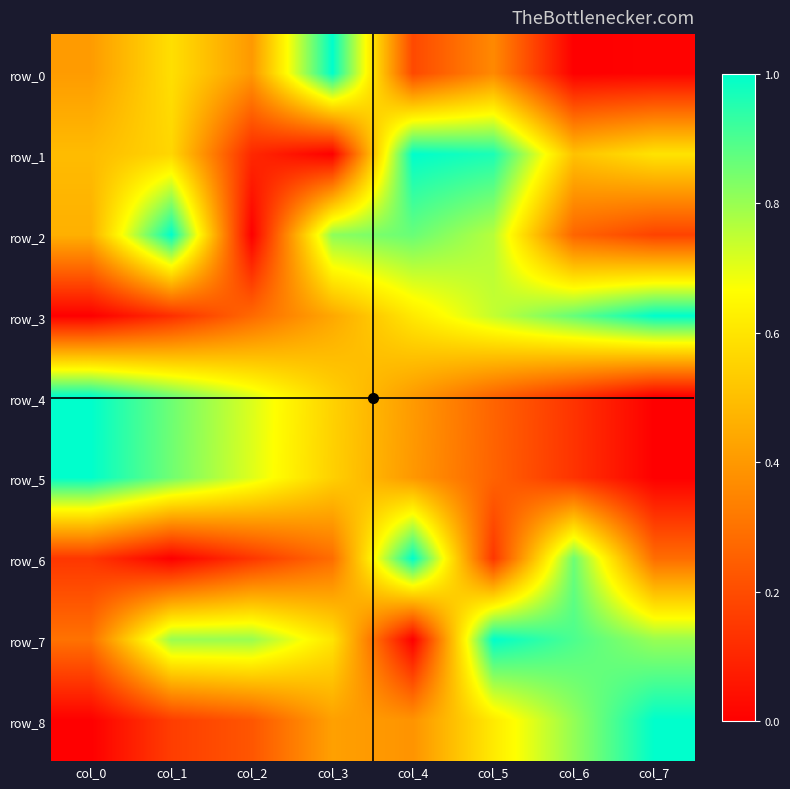

Which series has the largest range (max minus min)?

row_0